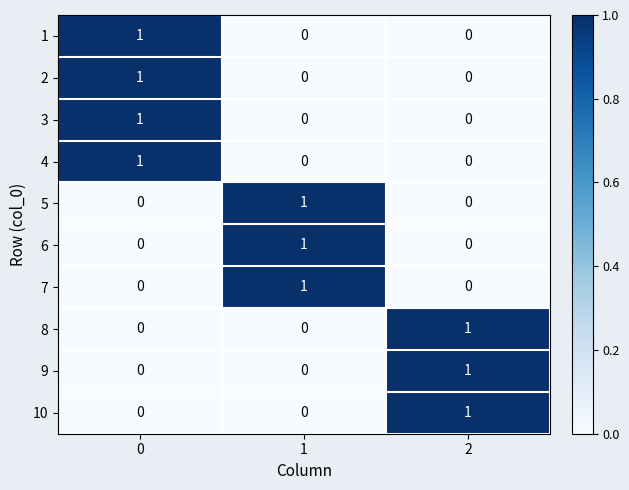

The 2 series shows 1 at 0. True or false?

True